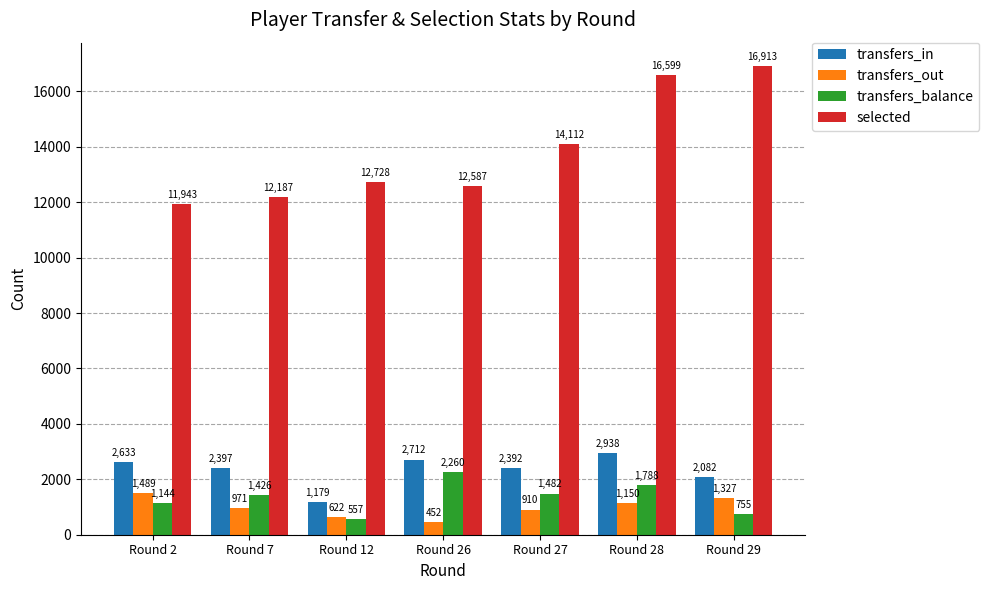

Rank the series by their maximum value, from highest to lowest.

selected, transfers_in, transfers_balance, transfers_out